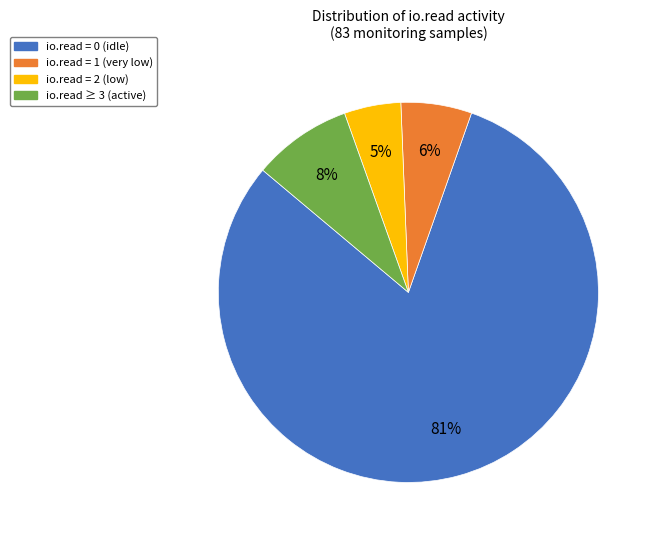

Is there a majority slice in this chart?

Yes